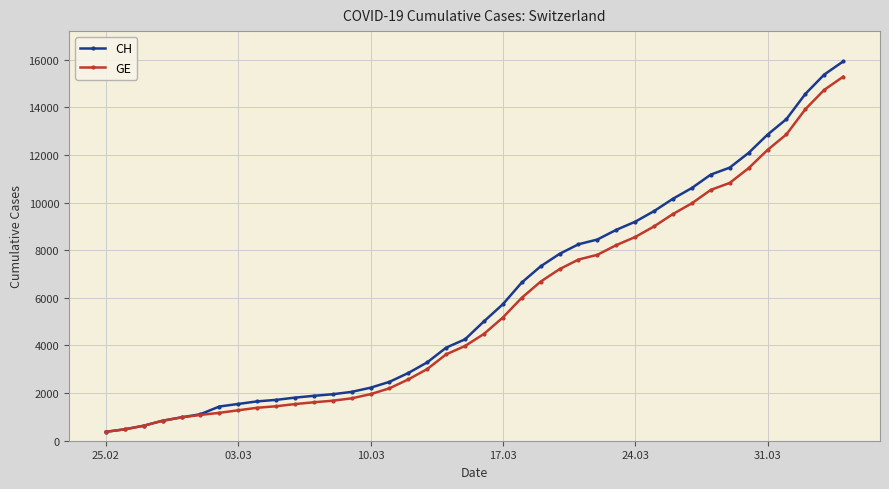

At how many categories does at least one series exceed 13264?

4